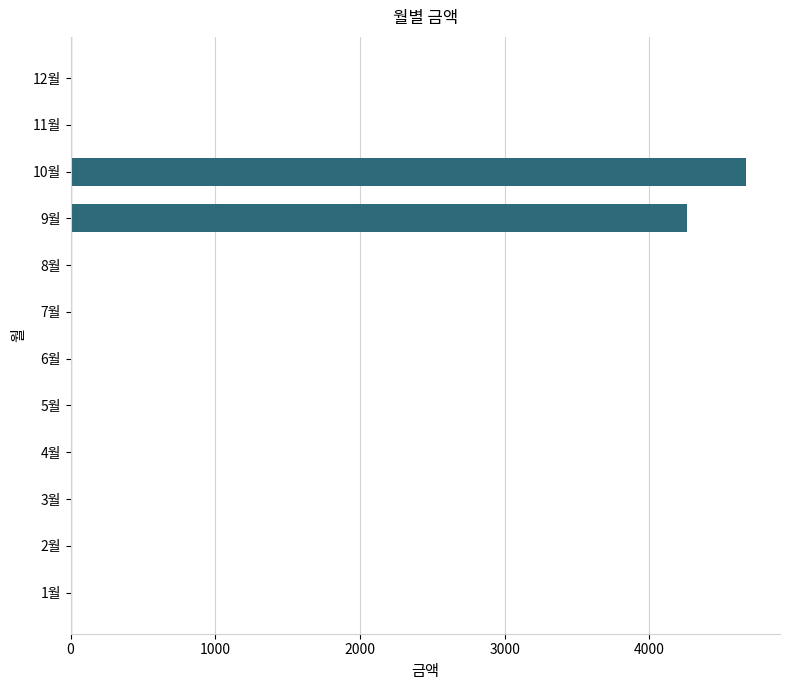

Are the bars horizontal?

Yes